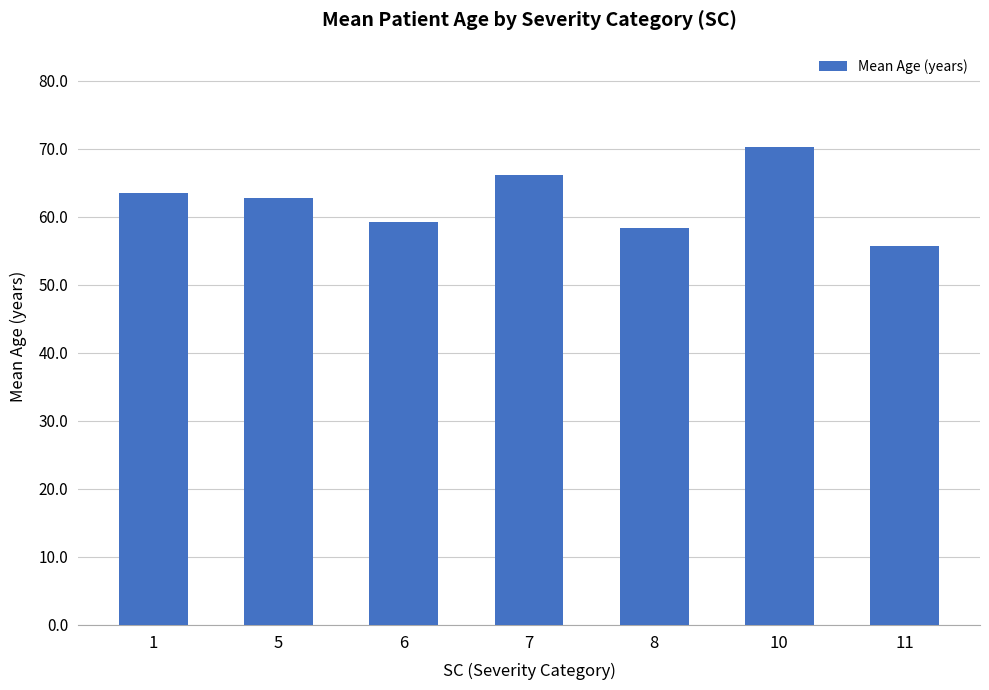

Where does the data first go above 62?

1